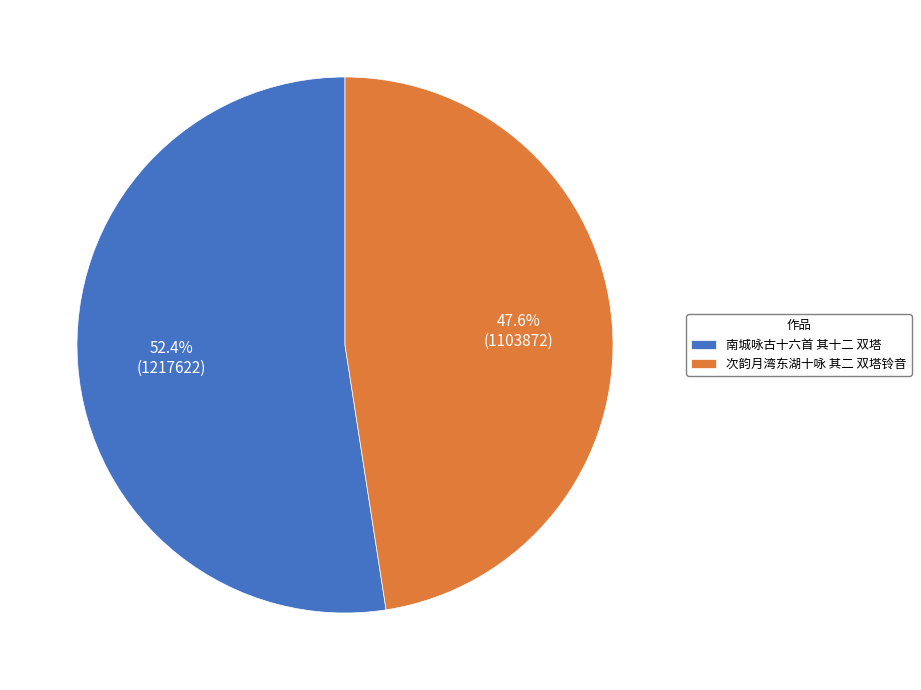

Is it true that 次韵月湾东湖十咏 其二 双塔铃音 is 48% of the pie?

True